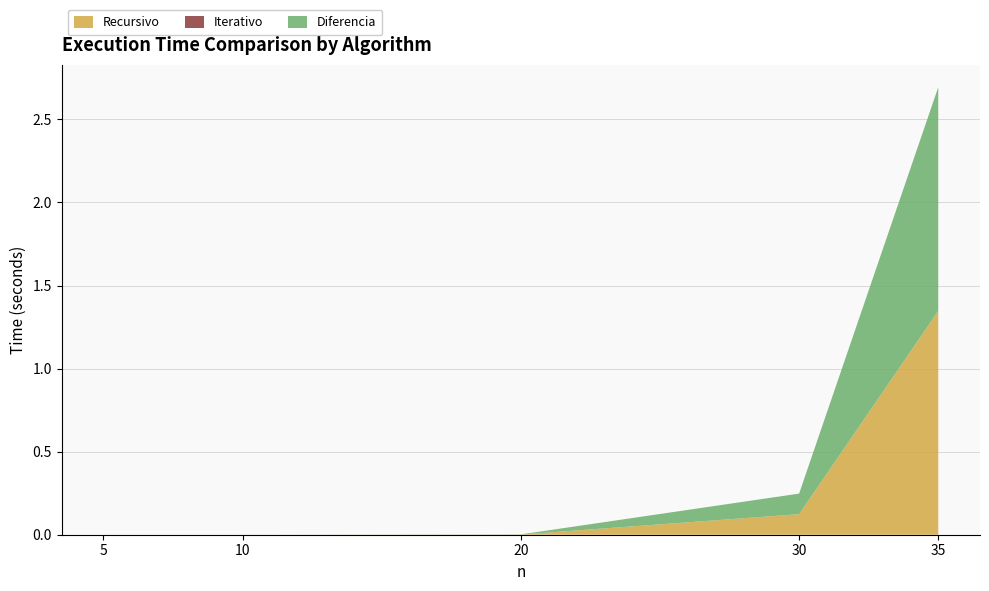

Reading left to right, list all the values displayed in this chart.

Recursivo: 5=0.0	10=0.0	20=0.0	30=0.1	35=1.3
Iterativo: 5=0.0	10=0.0	20=0.0	30=0.0	35=0.0
Diferencia: 5=0.0	10=0.0	20=0.0	30=0.1	35=1.3